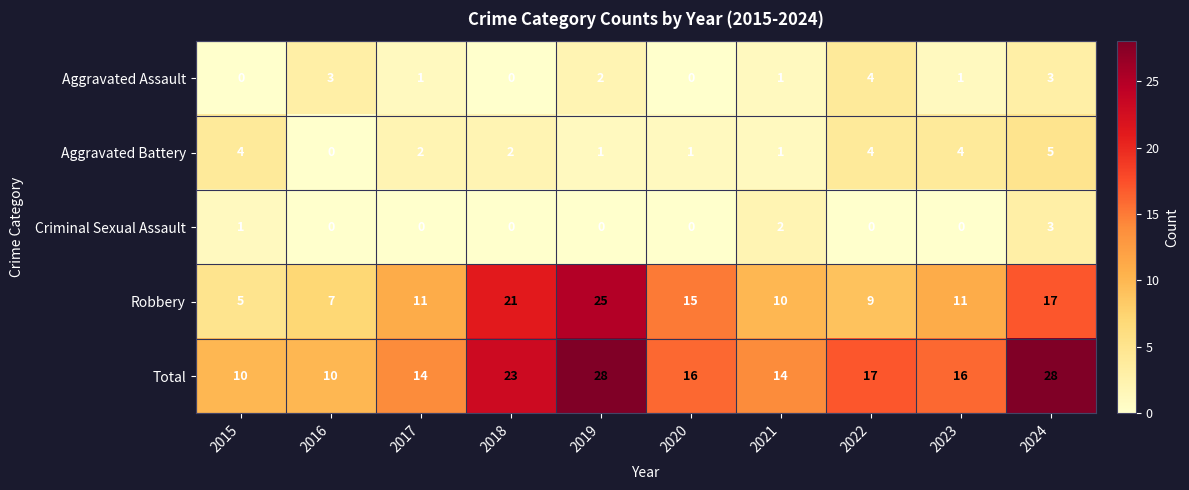

Which series changed the most between 2016 and 2023?

Total